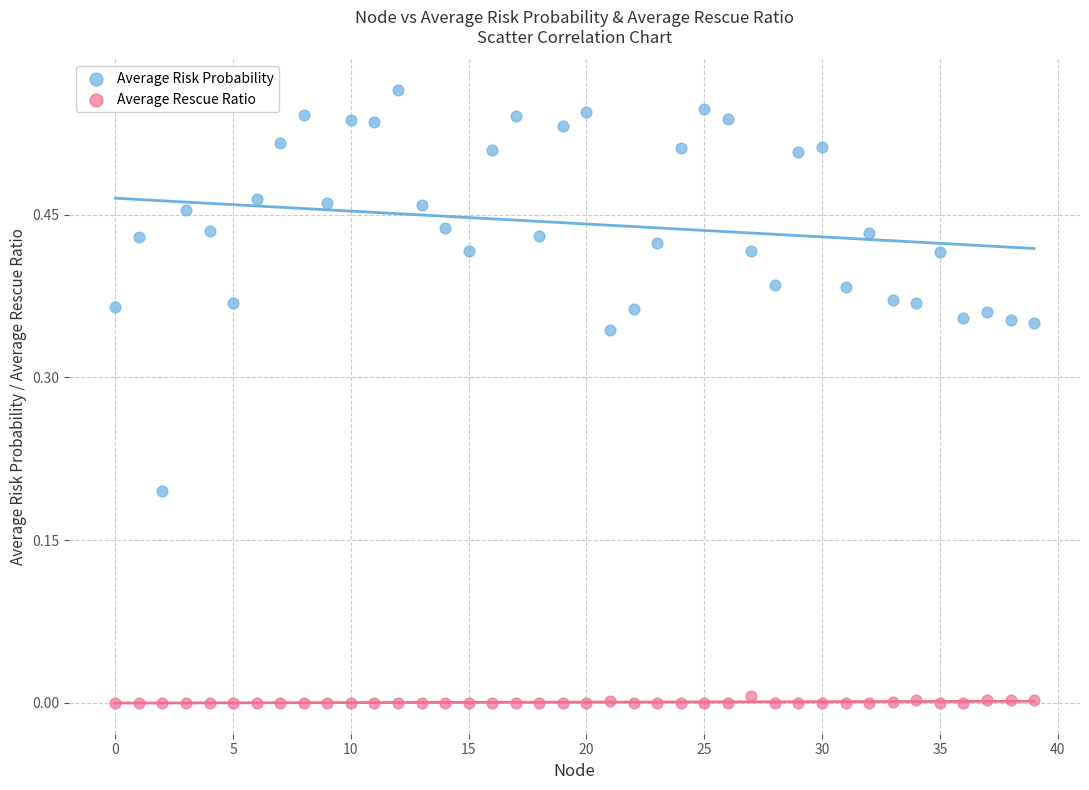

Which series contains the lowest Y value?

Average Rescue Ratio